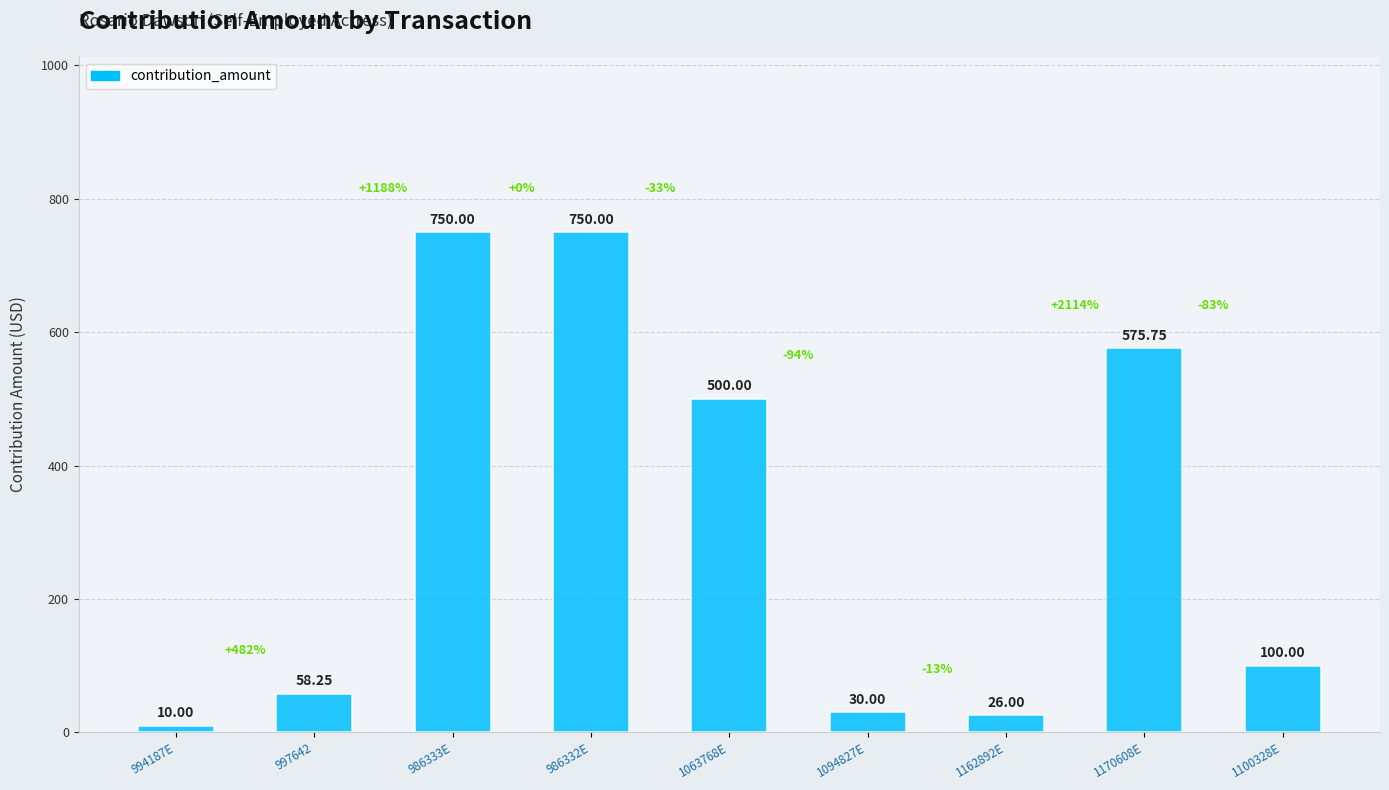

What is the label of the 4th bar from the right?

1094827E